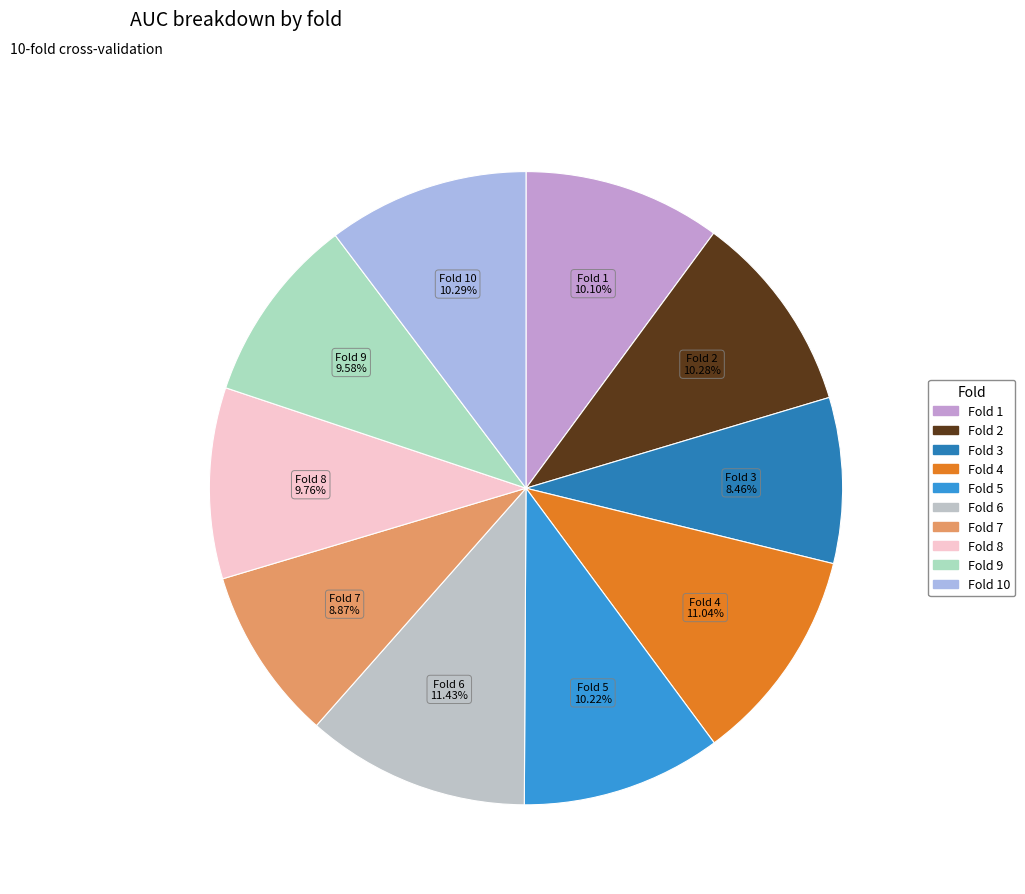

Rank the categories by value from lowest to highest.

Fold 3, Fold 7, Fold 9, Fold 8, Fold 1, Fold 5, Fold 2, Fold 10, Fold 4, Fold 6